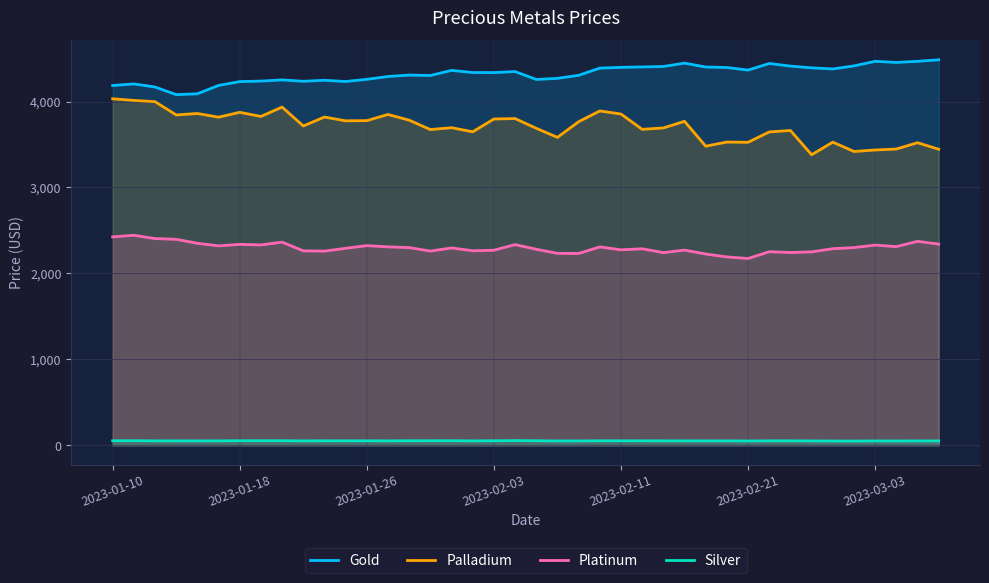

True or false: Palladium and Platinum cross at least once.

False